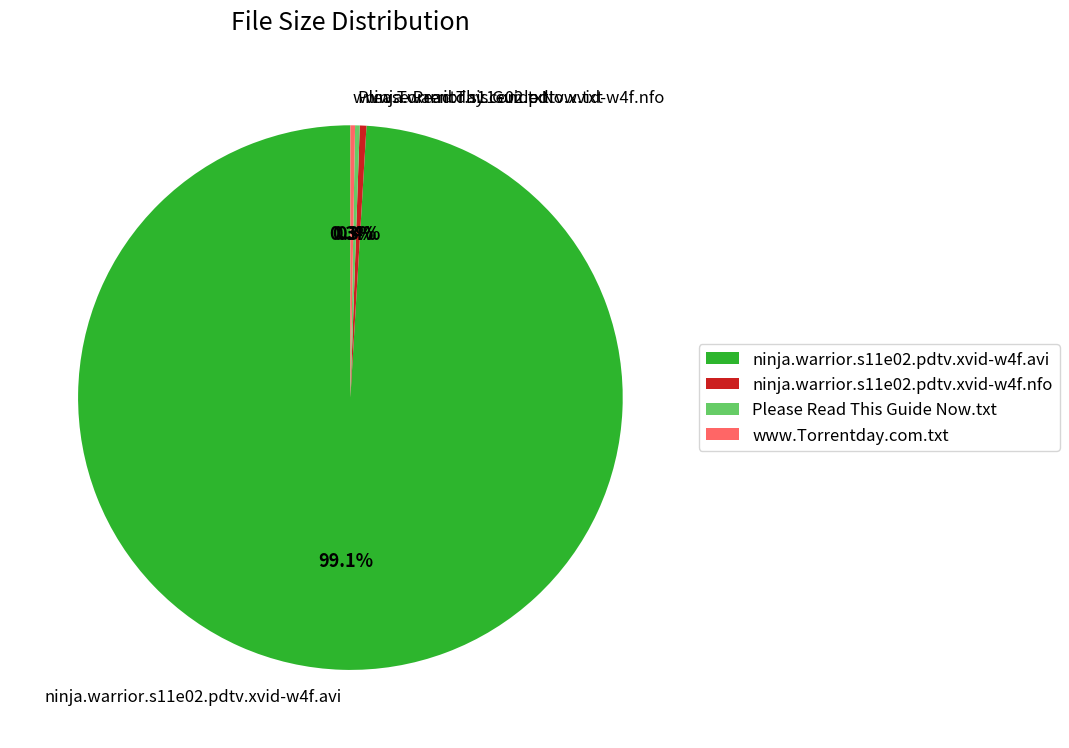

Is the sum of ninja.warrior.s11e02.pdtv.xvid-w4f.nfo and ninja.warrior.s11e02.pdtv.xvid-w4f.avi greater than half?

Yes